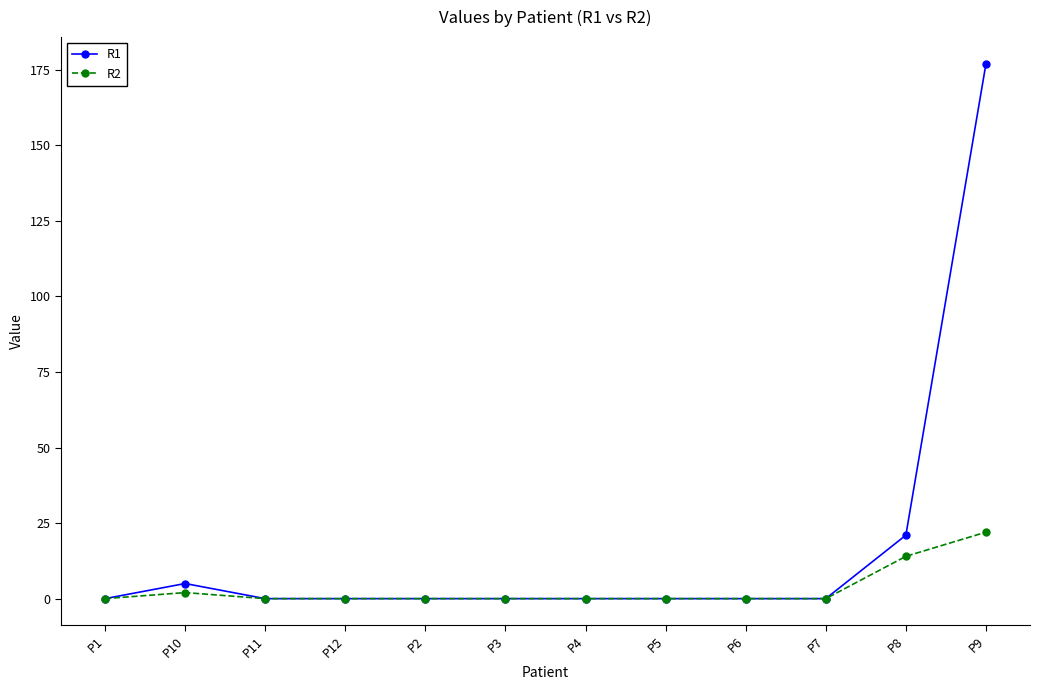

What is the label of the 9th point from the left?

P6